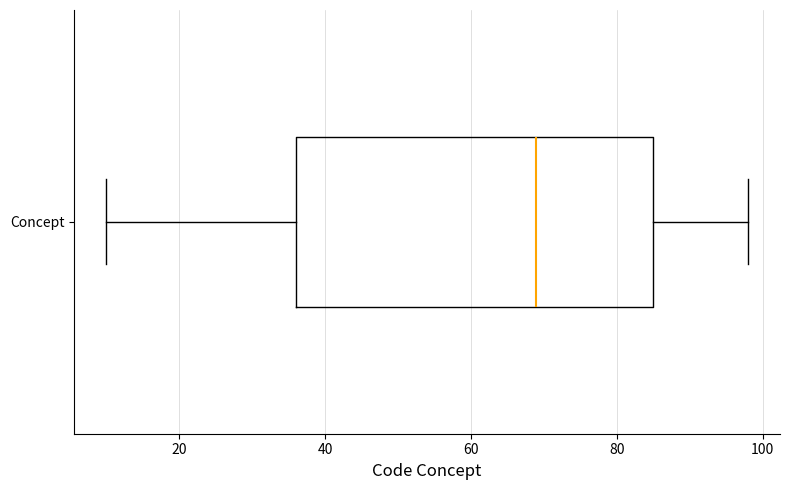

Where does the right whisker of the box for Concept end on the x-axis? The values are not printed on the chart, so give them approximately, as read against the axis.

98